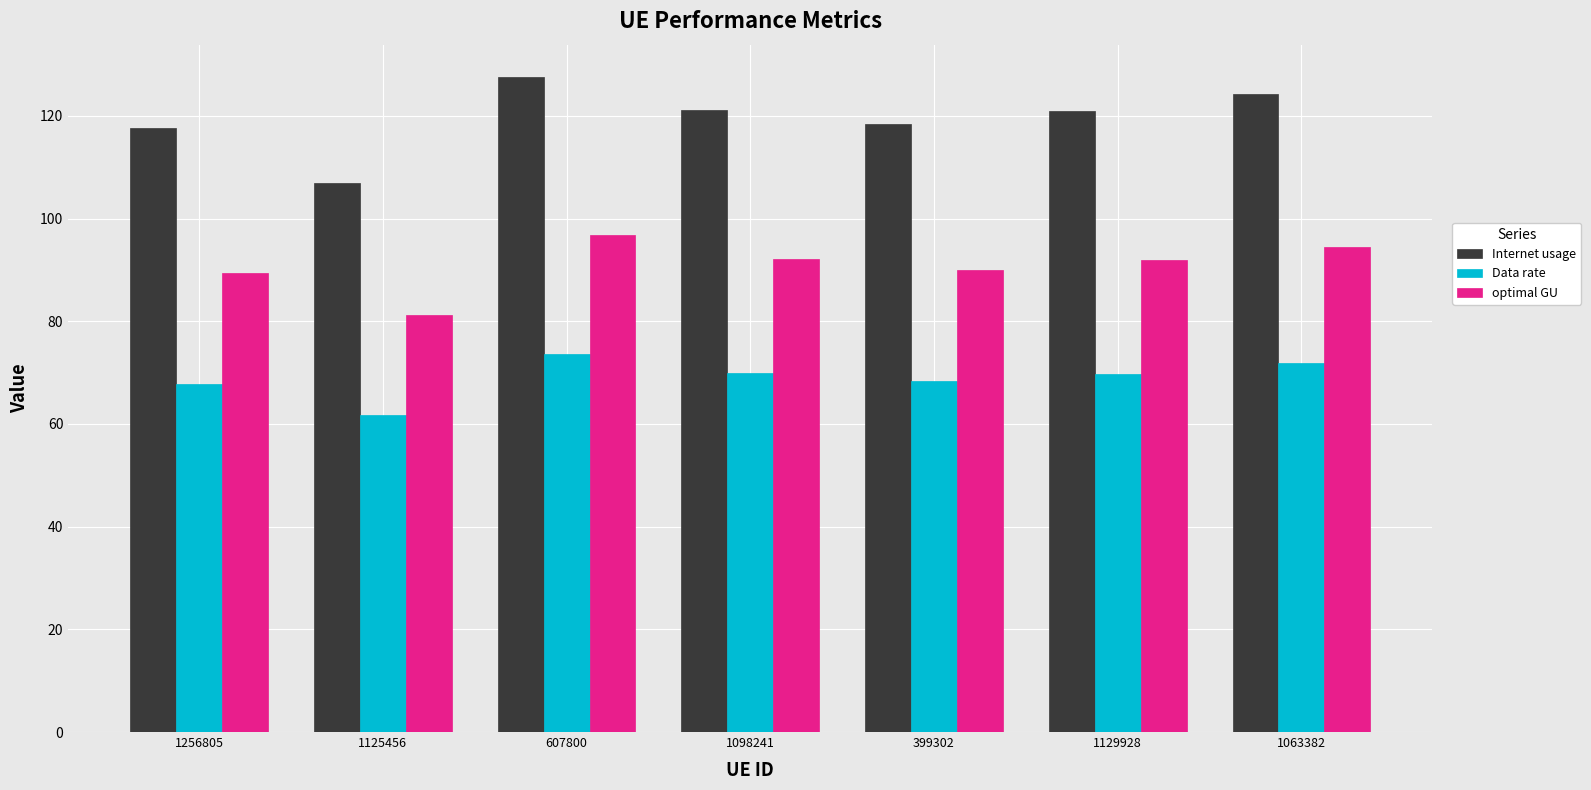

What are all the series names shown in the legend?

Internet usage, Data rate, optimal GU